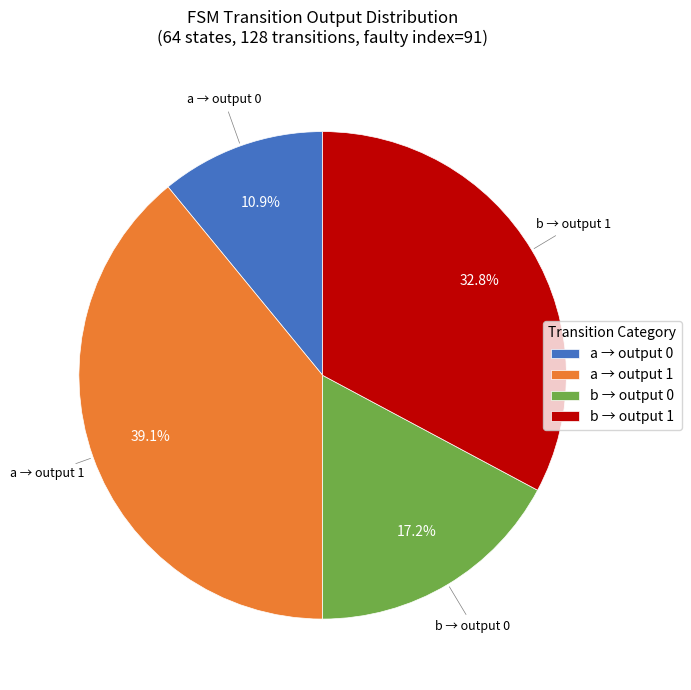

What portion of the pie excludes a → output 1?

60.9%